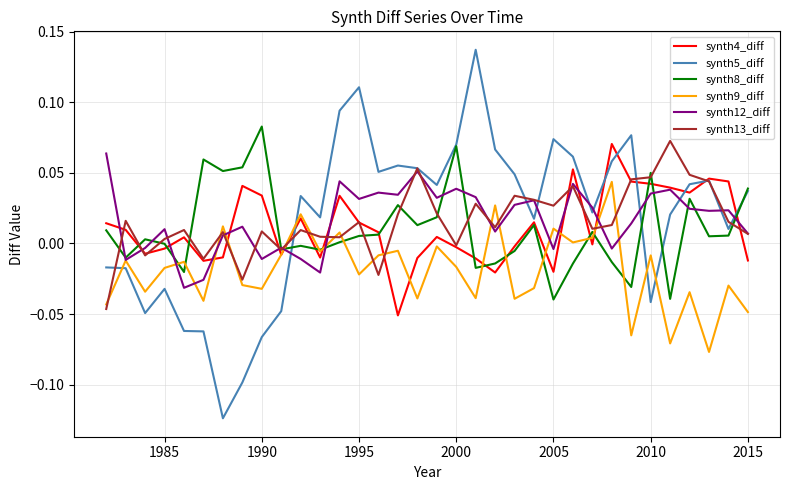

Which series has the widest spread of values?

synth5_diff